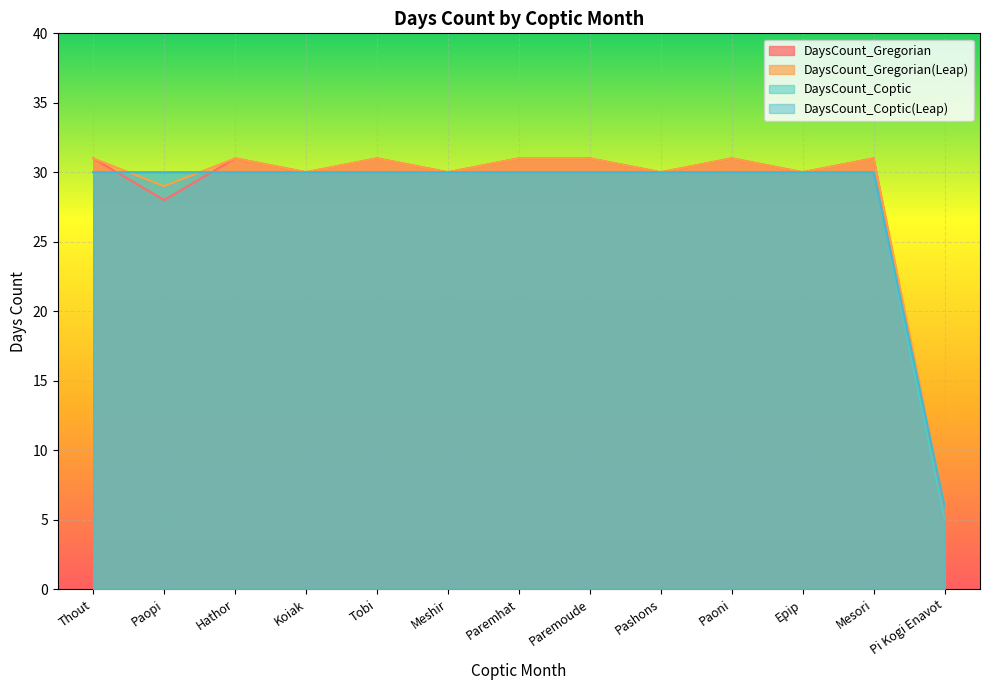

Rank the series by their maximum value, from highest to lowest.

DaysCount_Gregorian, DaysCount_Gregorian(Leap), DaysCount_Coptic, DaysCount_Coptic(Leap)